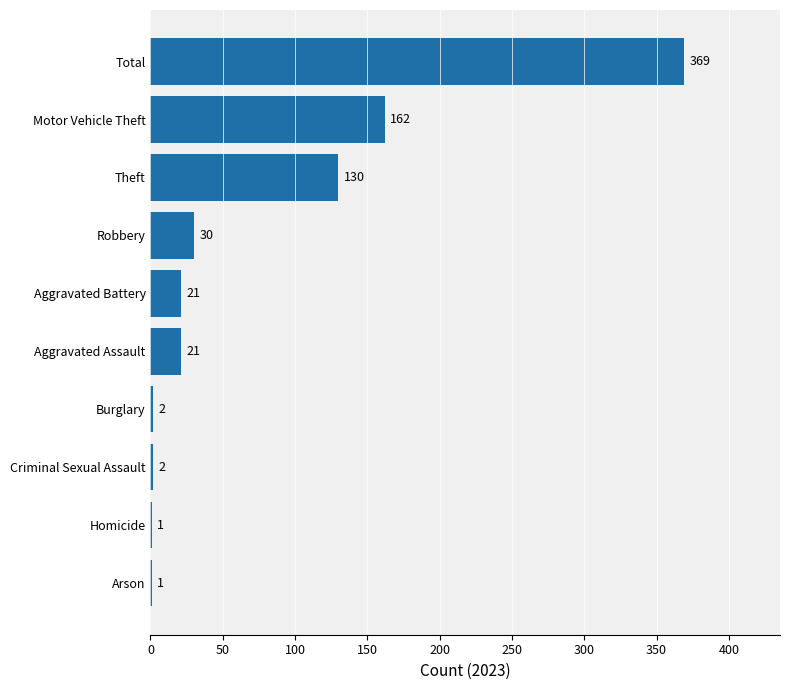

Count the number of data series in this chart.

1